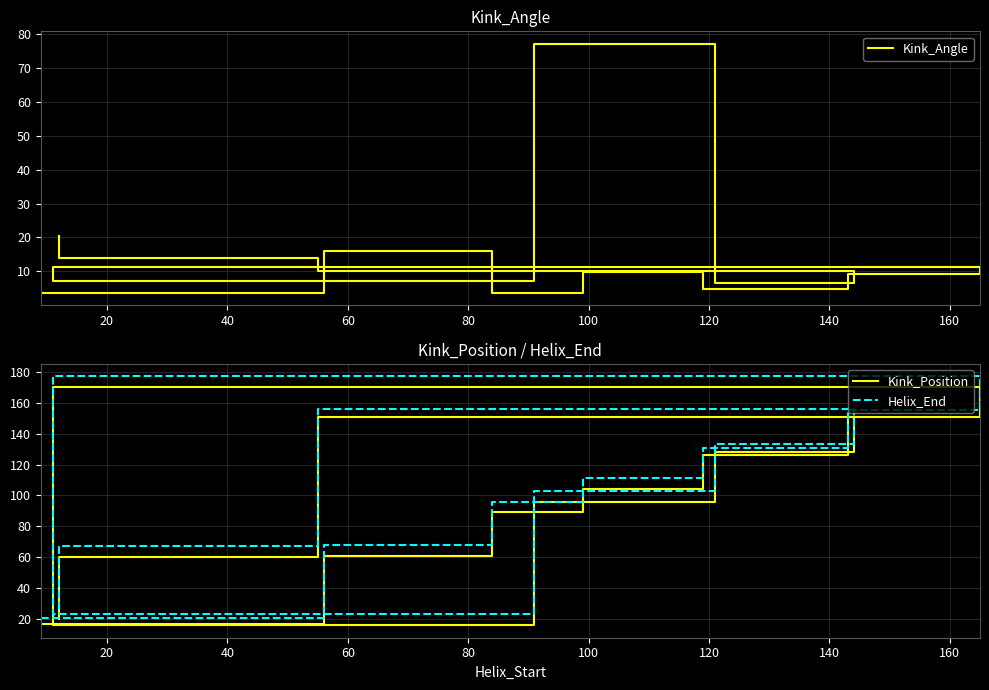

Reading left to right, extract all data points from this chart.

Kink_Angle: 3.8	16.1	3.8	9.9	4.9	9.3	11.3	7.1	77.1	6.6	10.1	14.1	20.5
Kink_Position: 17.0	61.0	89.0	104.0	126.0	151.0	170.0	16.0	96.0	128.0	151.0	60.0	20.0
Helix_End: 21.0	68.0	96.0	111.0	131.0	155.0	177.0	23.0	103.0	133.0	156.0	67.0	24.0